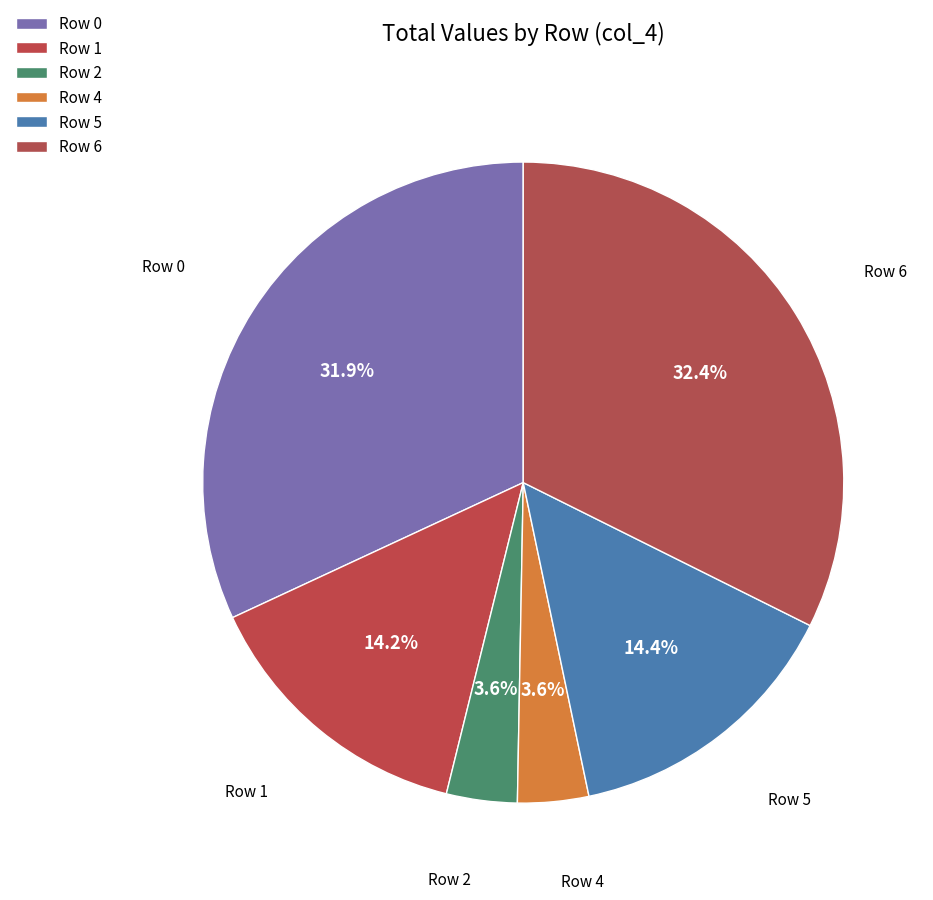

To the nearest percent, what is the combined percentage of Row 1 and Row 0?

46%